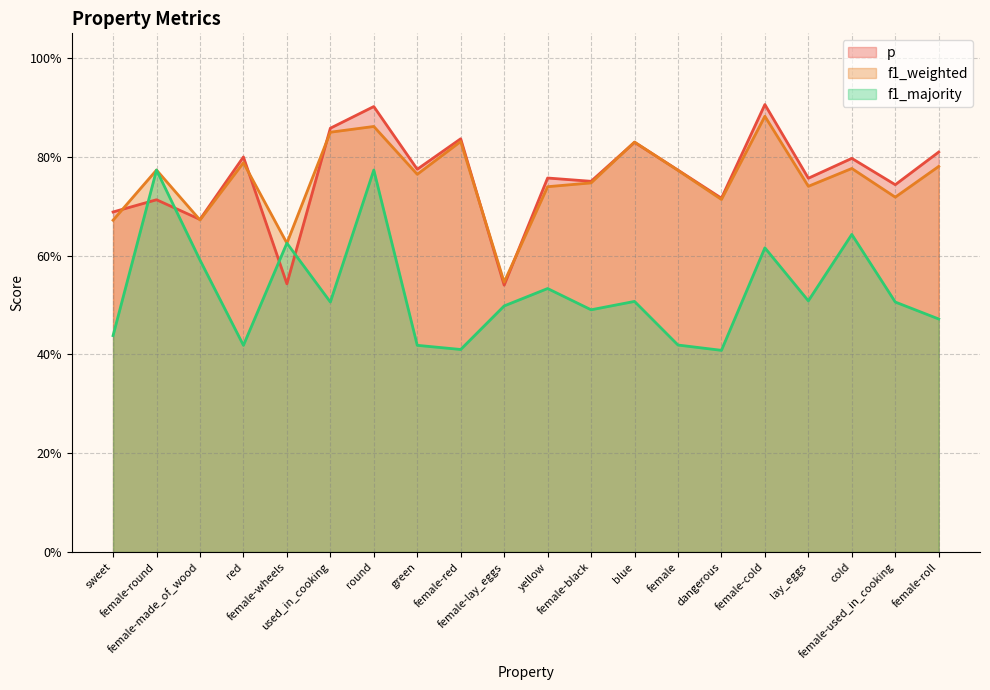

What is the maximum value for f1_majority?

0.8